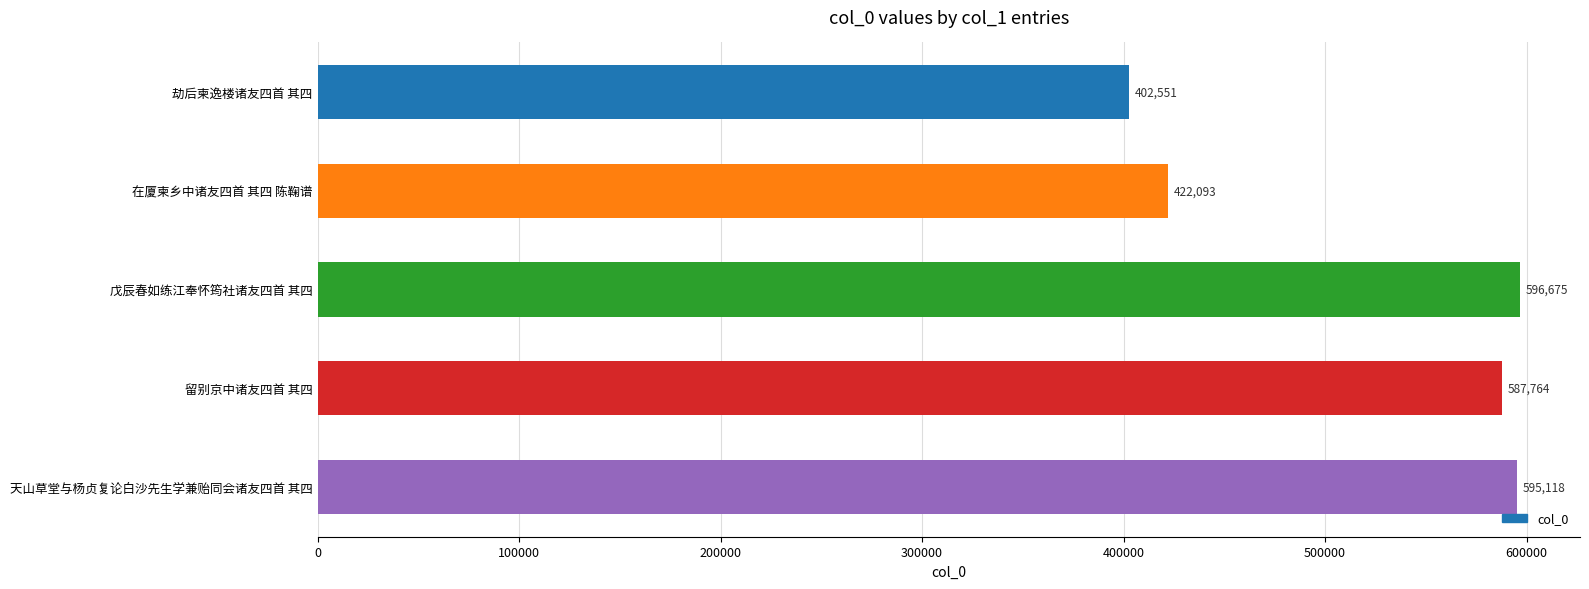

Reading top to bottom, list all the values displayed in this chart.

劫后柬逸楼诸友四首 其四=402551	在厦柬乡中诸友四首 其四 陈鞠谱=422093	戊辰春如练江奉怀筠社诸友四首 其四=596675	留别京中诸友四首 其四=587764	天山草堂与杨贞复论白沙先生学兼贻同会诸友四首 其四=595118